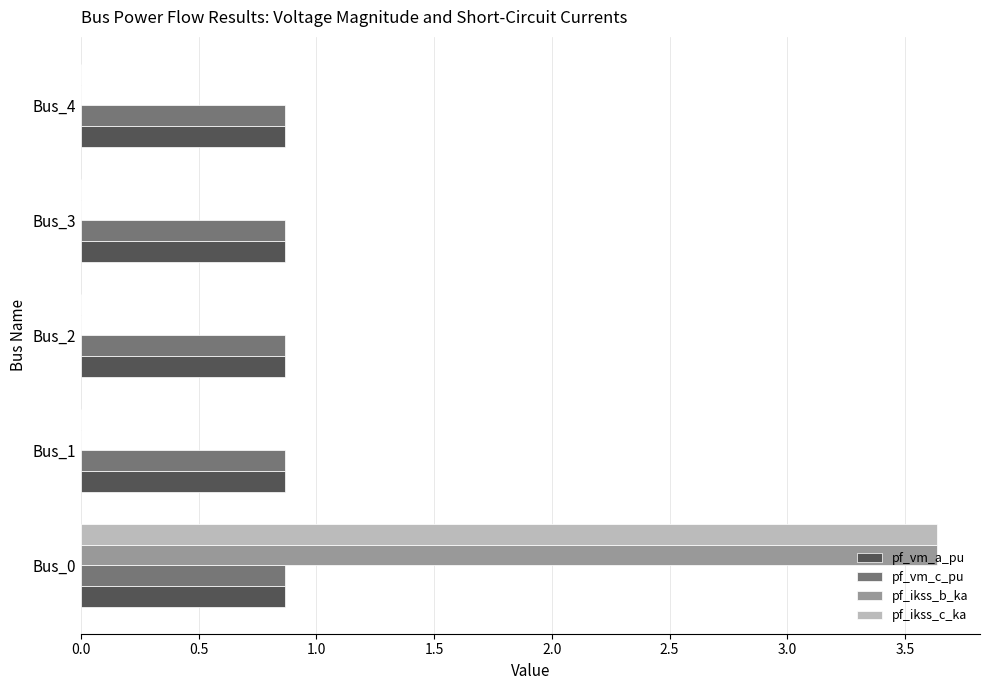

Which category has the highest value across all series?

Bus_0